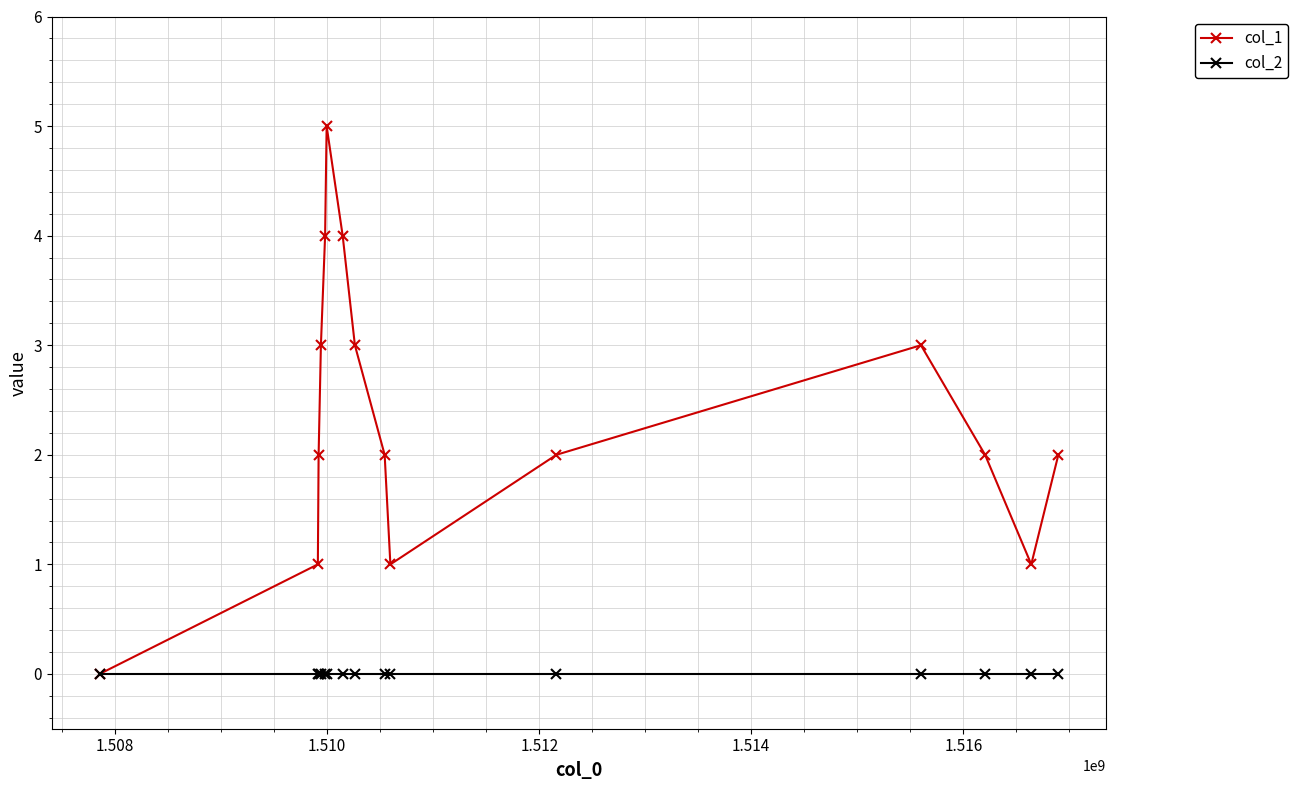

Which series has the widest spread of values?

col_1